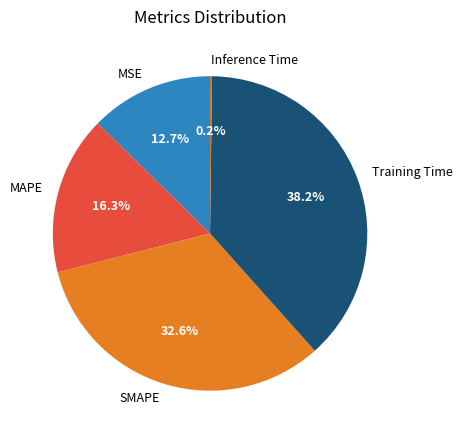

What percentage is NOT represented by MAPE?

83.7%